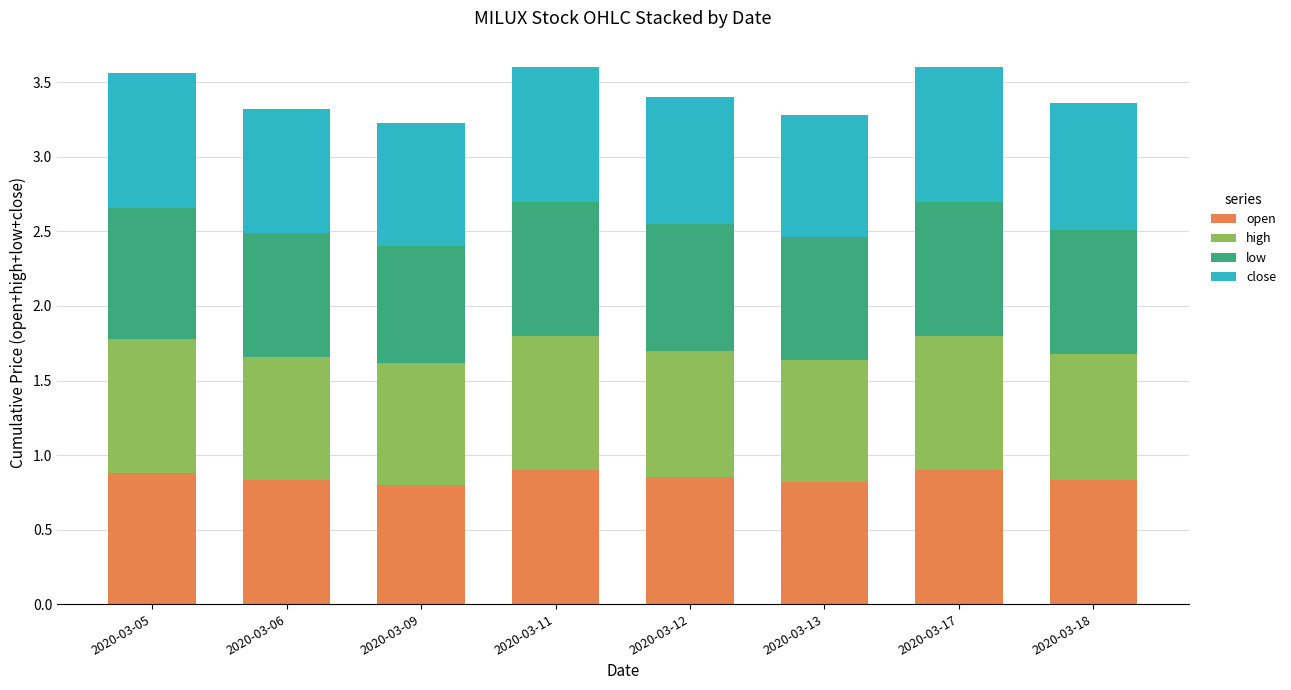

What is the total value across all series at 2020-03-12?

3.4